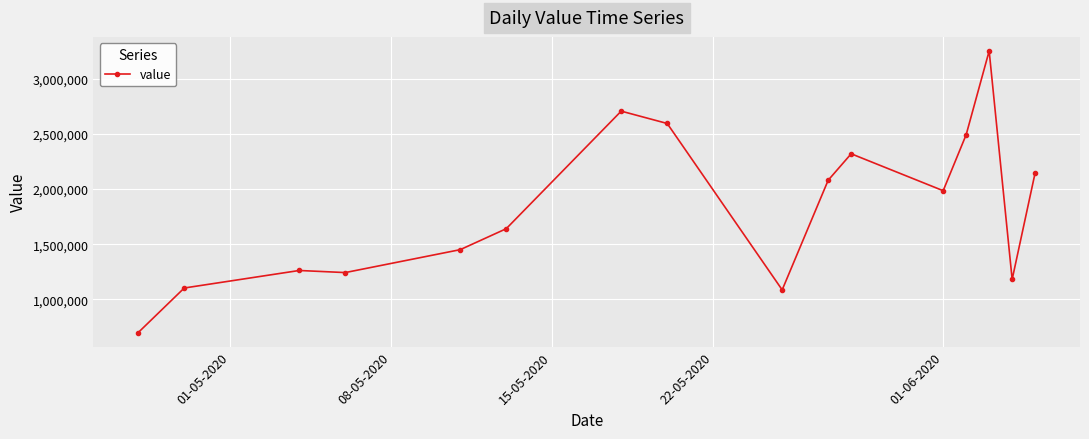

True or false: the data has more than 1 interior local peaks.

True